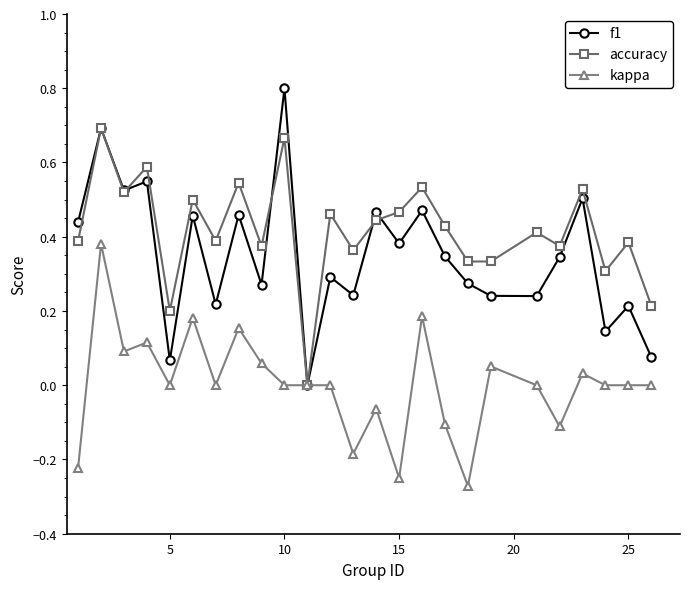

True or false: accuracy has more than 0 interior local peaks.

True